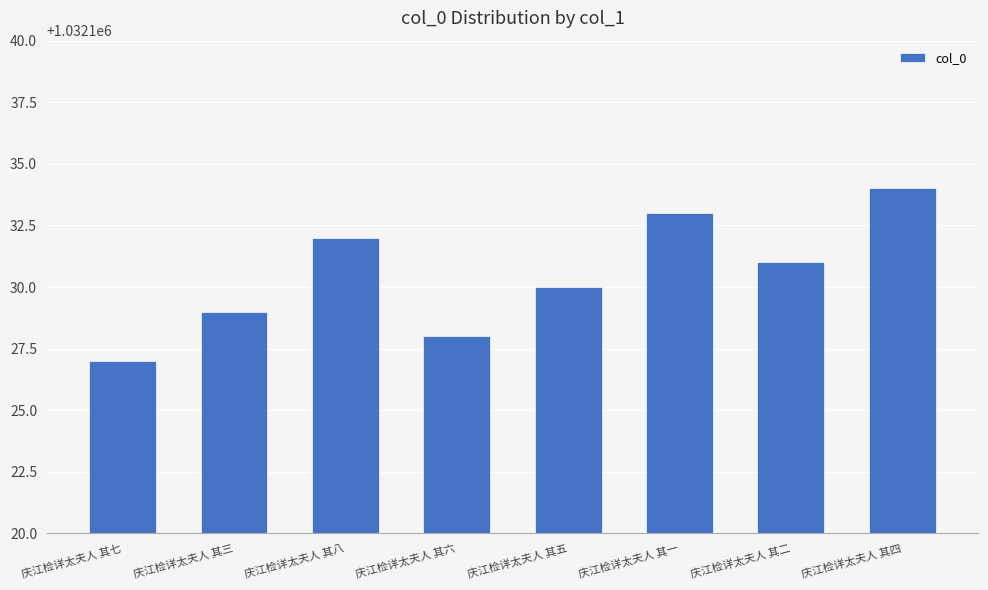

Read the value at 庆江检详太夫人 其一.

1032133